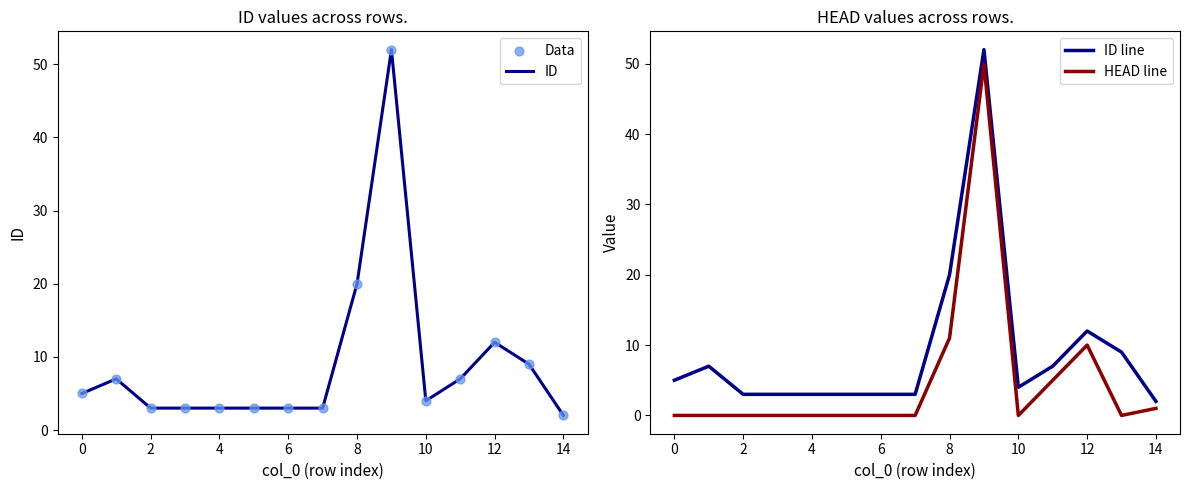

Which series has the largest total across all categories?

ID